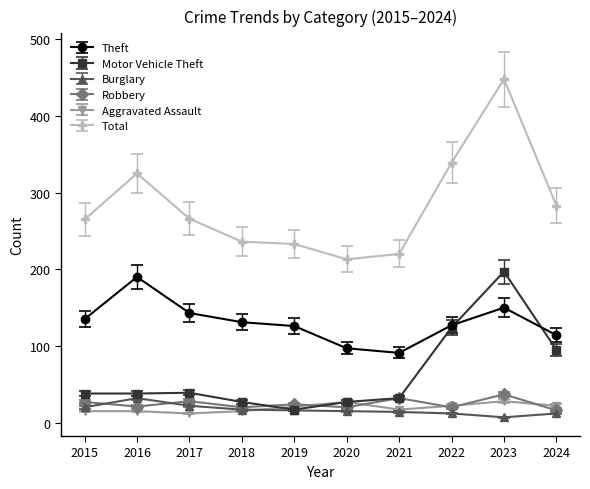

What is the difference between the second highest and minimum values in the Aggravated Assault series?

15